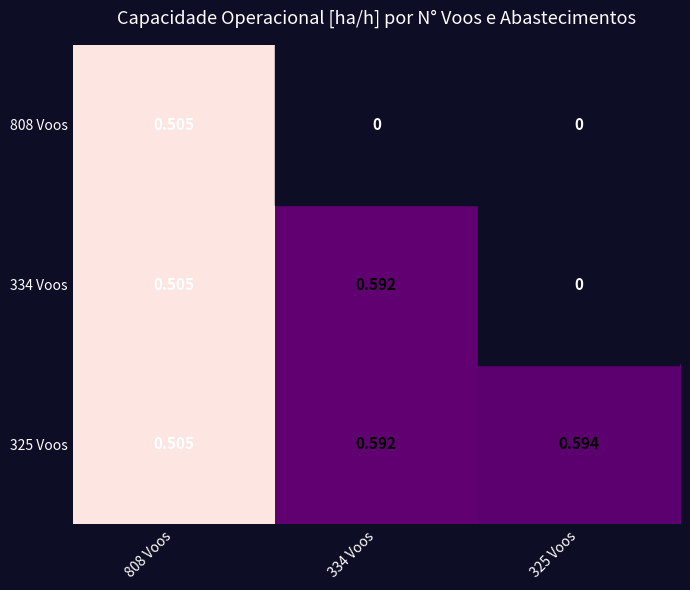

Is the value of 325 Voos at 325 Voos greater than the value of 808 Voos at 808 Voos?

Yes